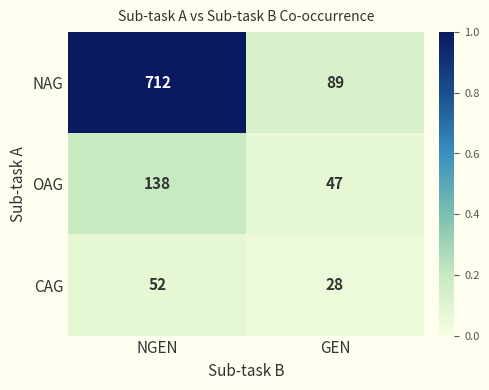

Which series changed the most between NGEN and GEN?

NAG